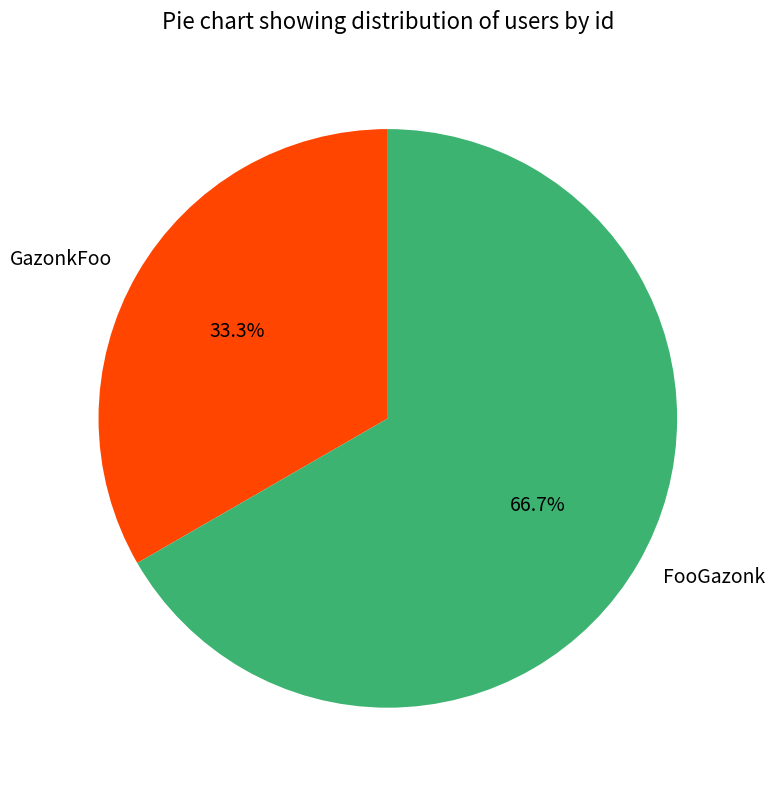

What is the ratio of the value at FooGazonk to the value at GazonkFoo?

2.0